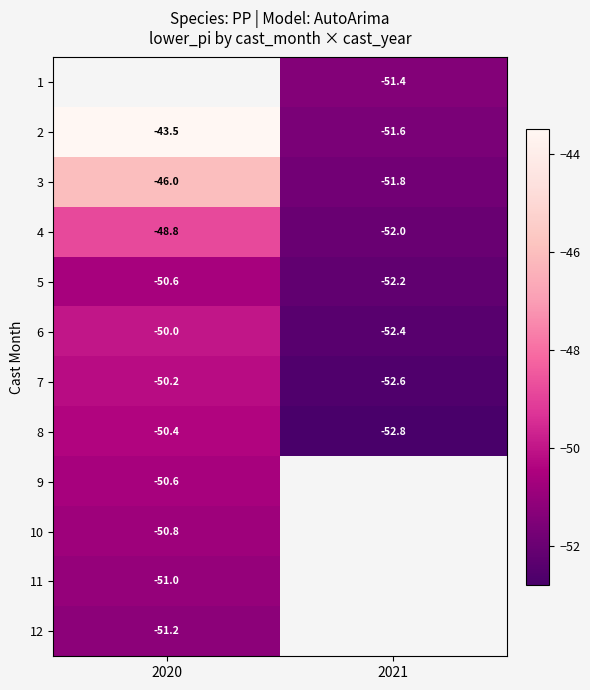

What is the average value of the row_1 series?

-47.5